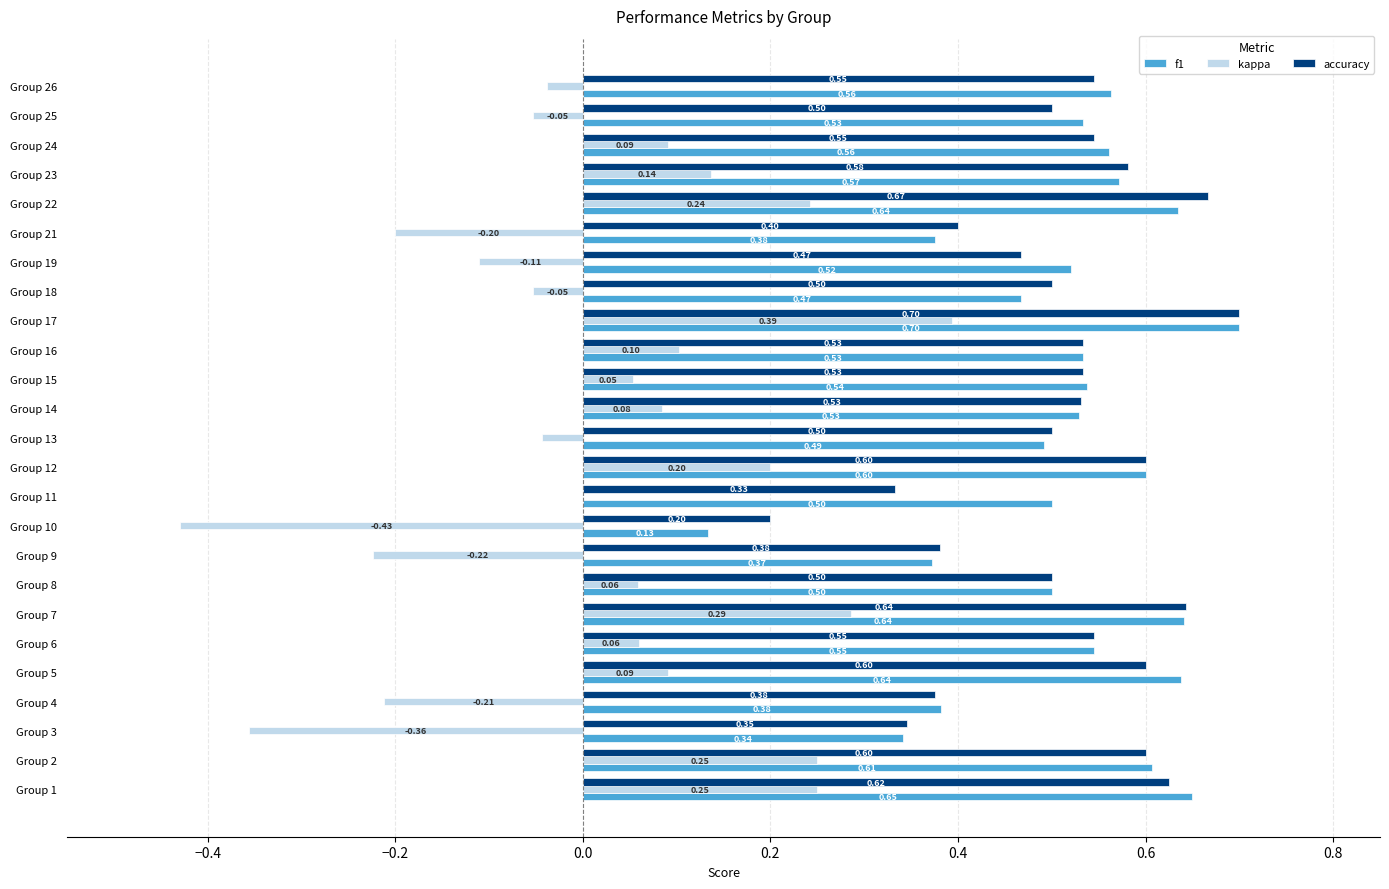

Which series has the widest spread of values?

kappa